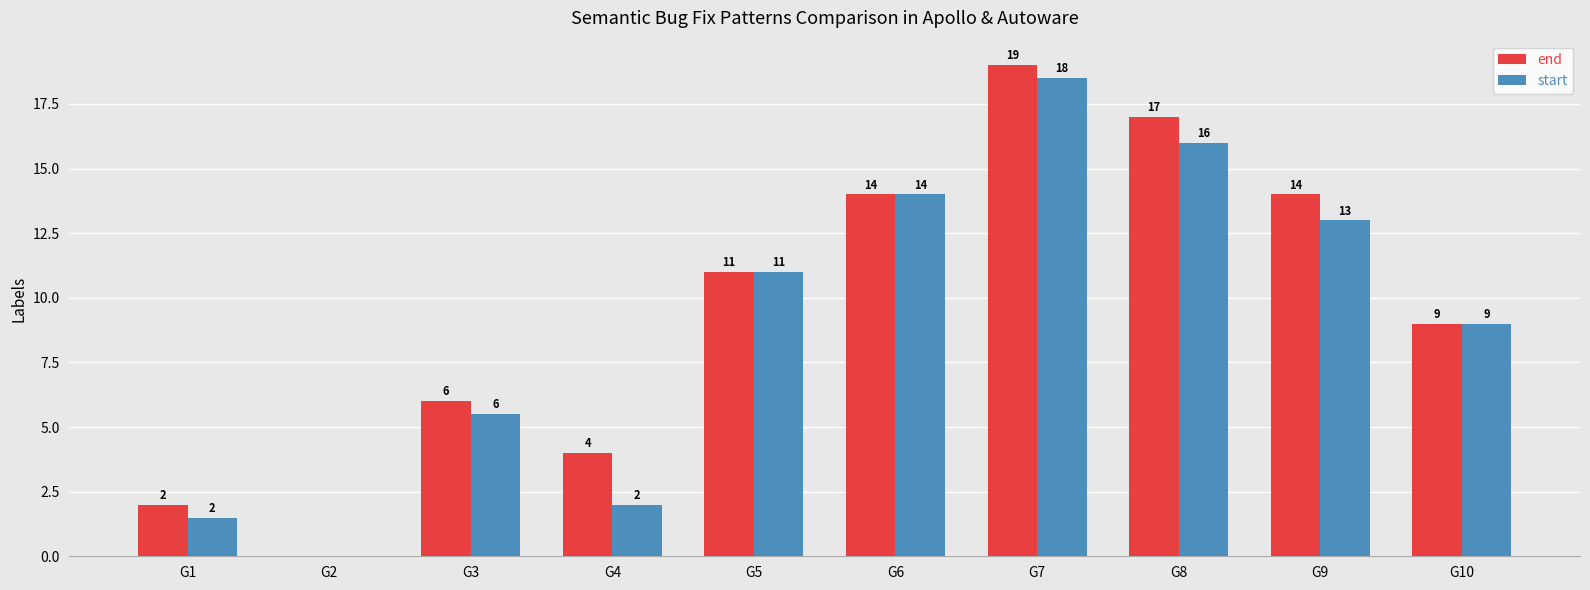

Count the number of categories in the chart.

10